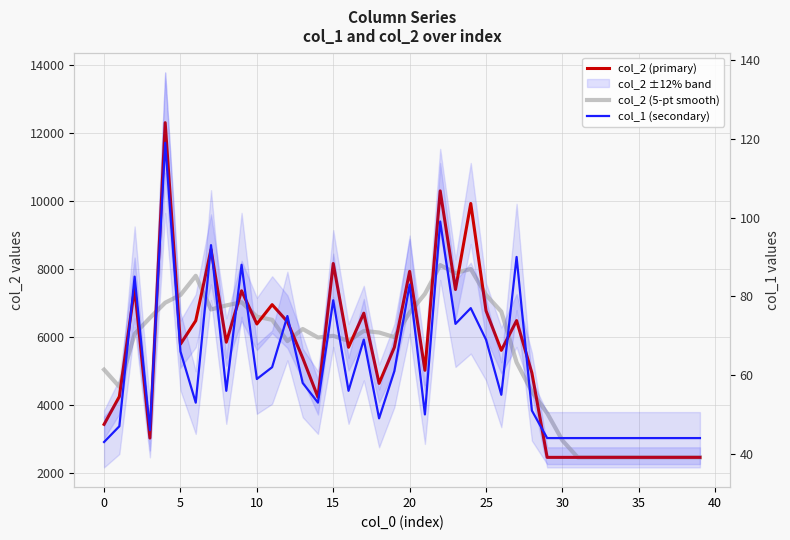

What is the difference between the maximum and minimum values in the col_2 (5-pt smooth) series?

5657.2